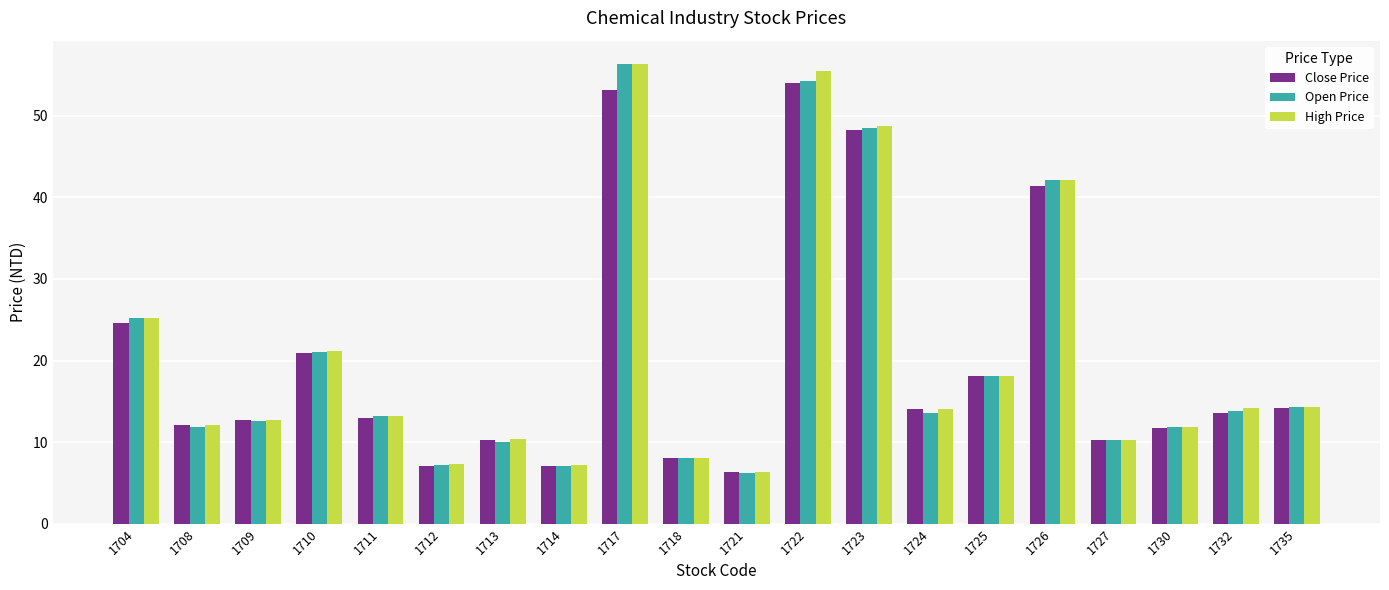

Where is Close Price nearest to the value 30?

1704